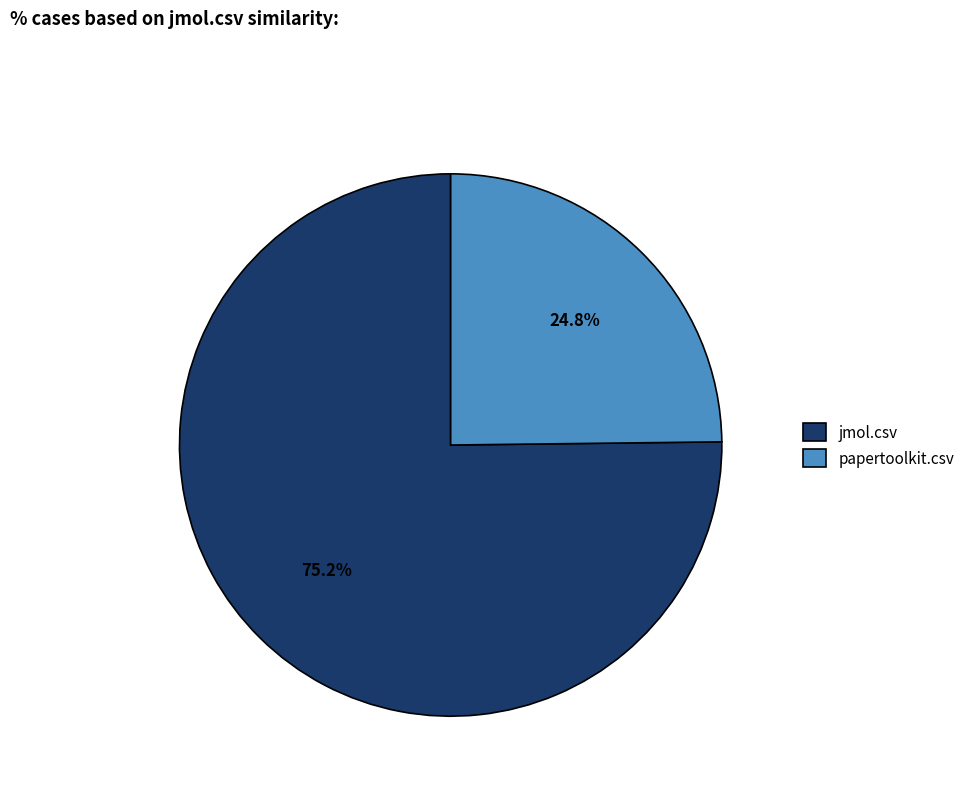

Which has a higher value, papertoolkit.csv or jmol.csv?

jmol.csv